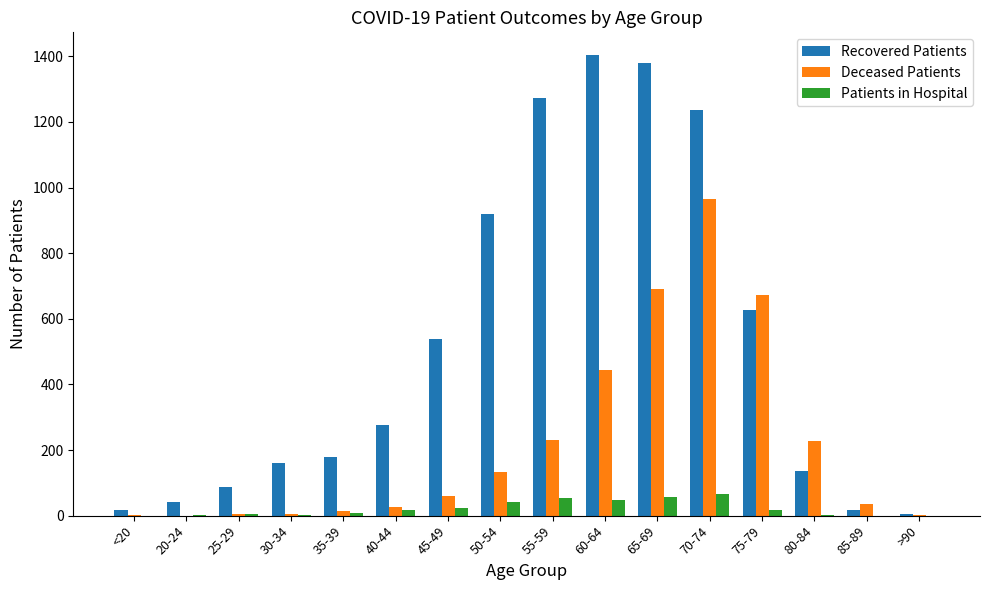

Are the bars grouped side by side (vs. stacked)?

Yes